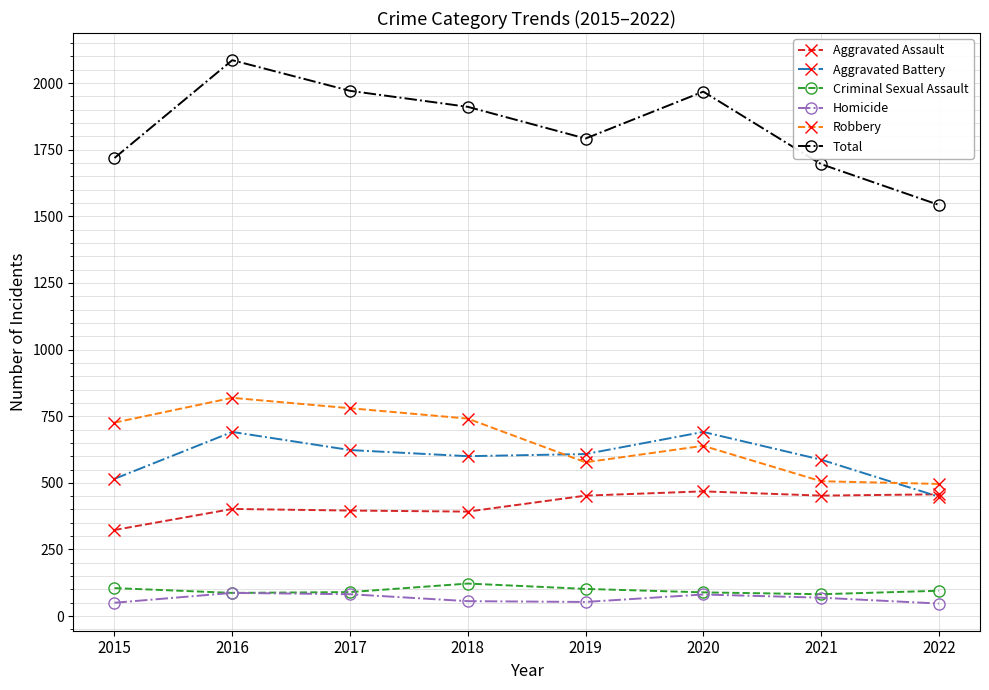

True or false: Total and Criminal Sexual Assault cross at least once.

False